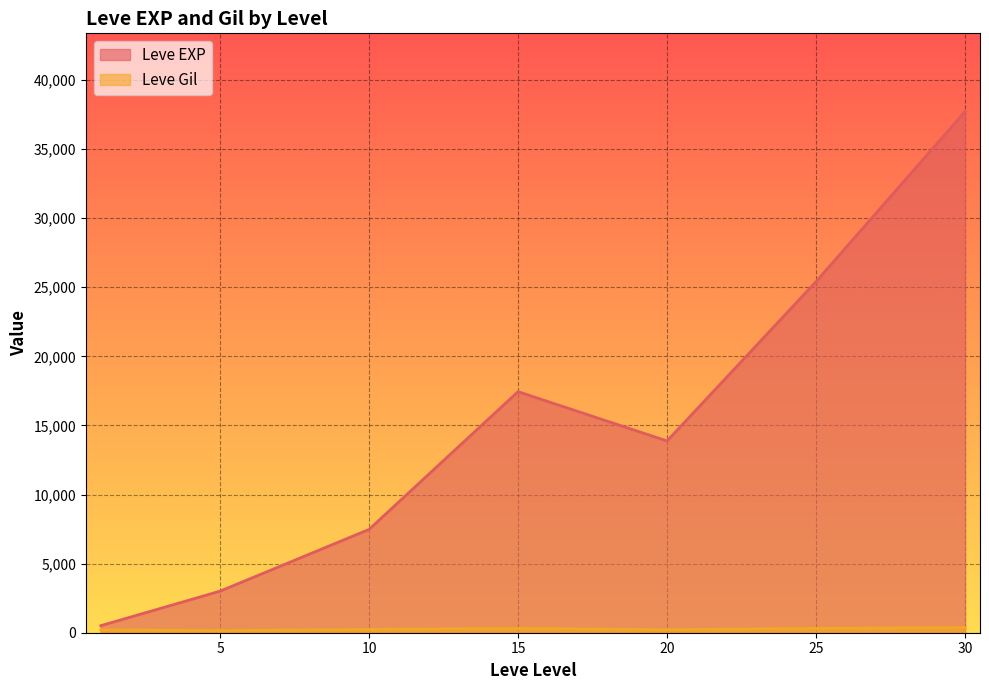

What is the maximum value shown in the chart?

37715.0